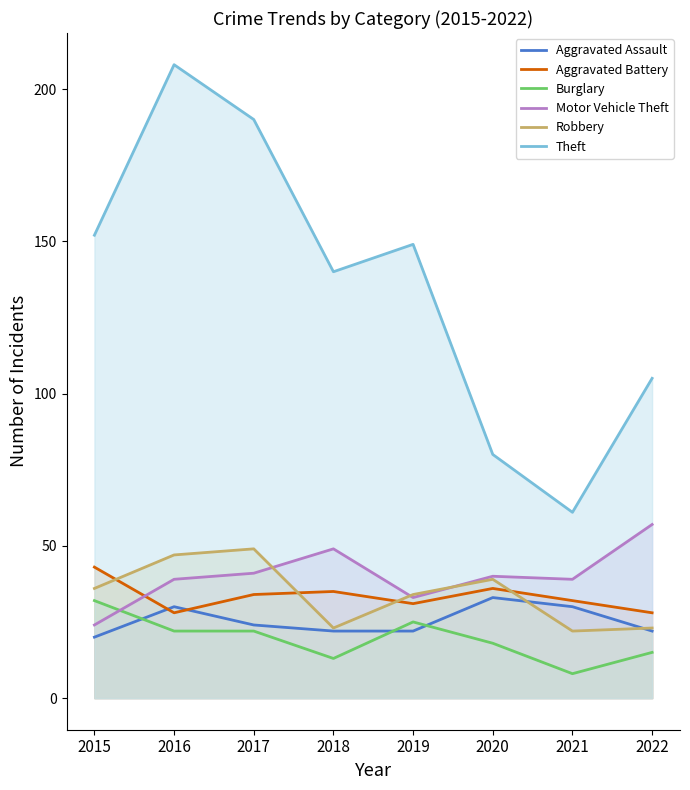

True or false: Burglary has more than 1 interior local peaks.

False